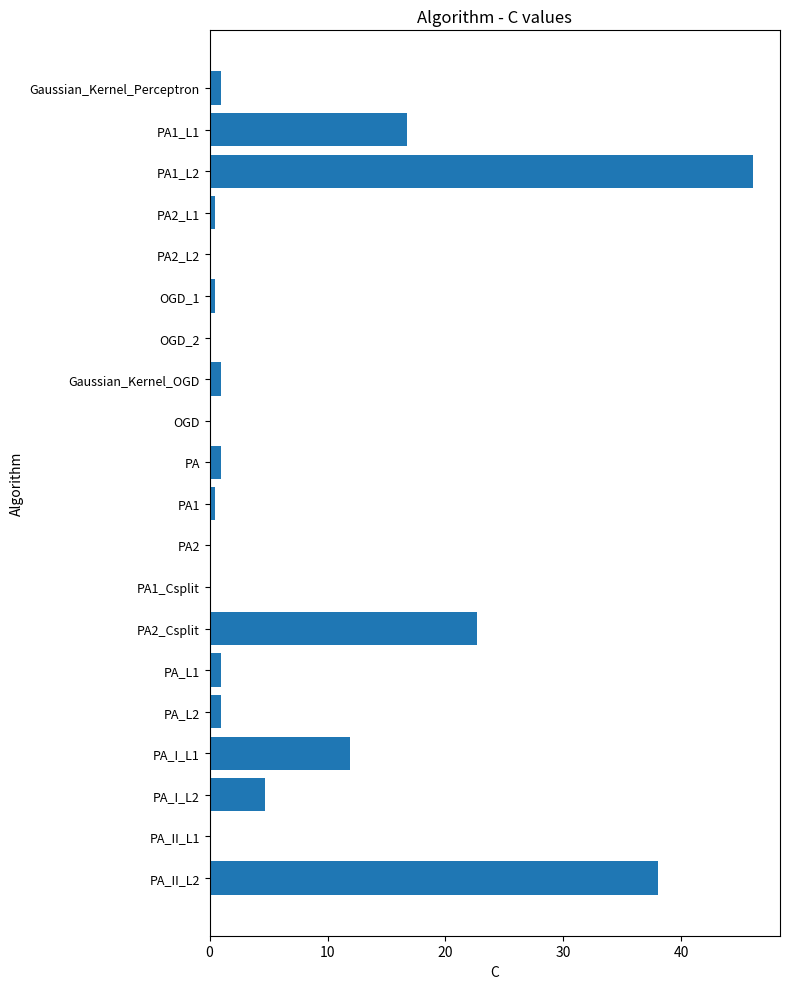

Count the number of categories in the chart.

20